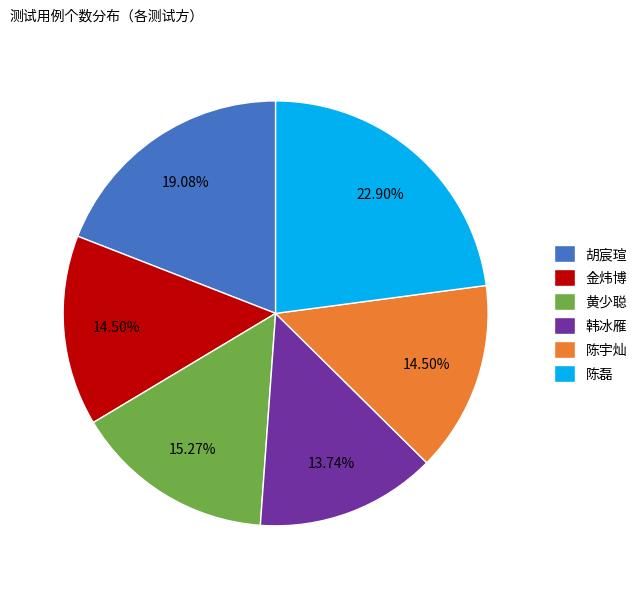

What percentage is NOT represented by 陈磊?

77.1%